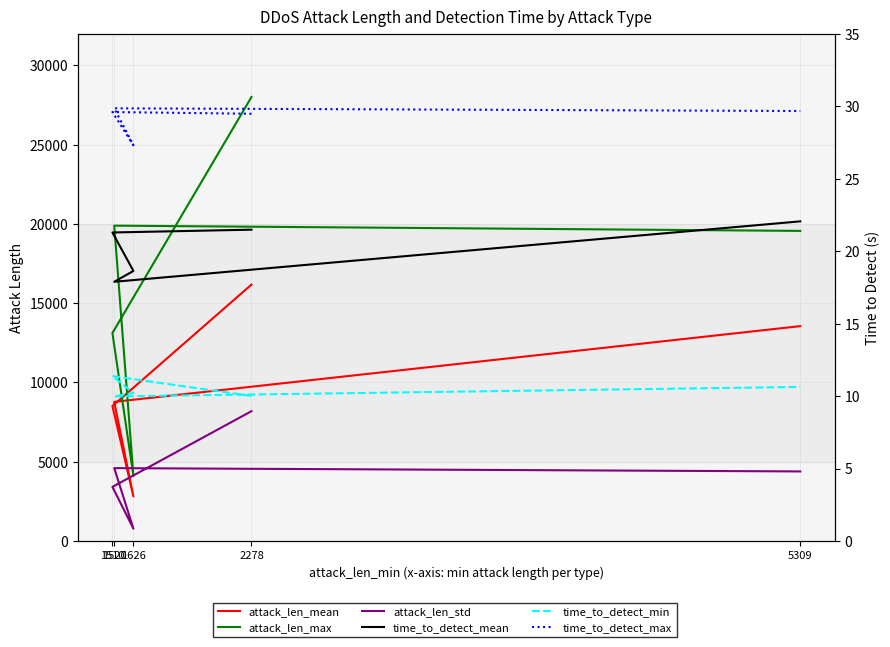

At which category does time_to_detect_min reach its first local peak?

1510